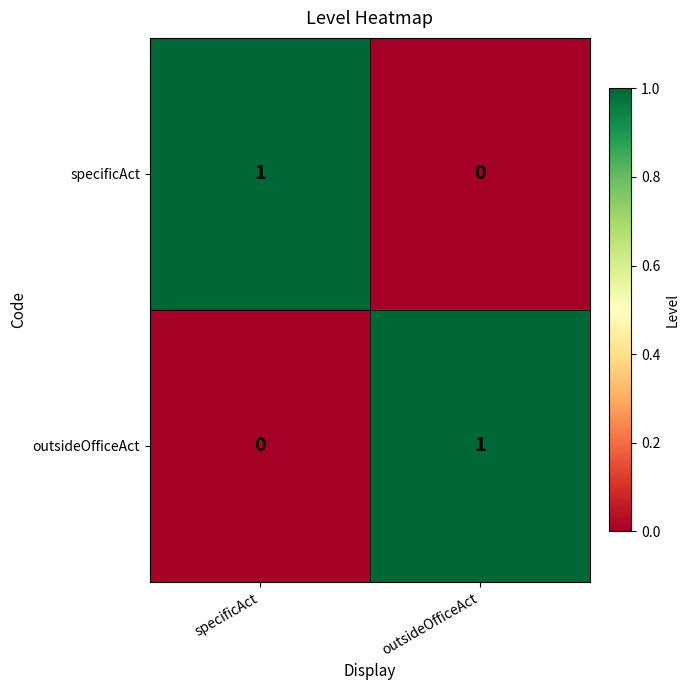

Which category has the lowest value in the outsideOfficeAct series?

specificAct